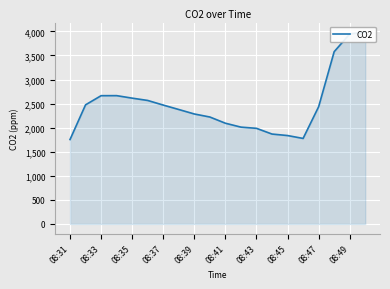

How many lines are shown in the chart?

1